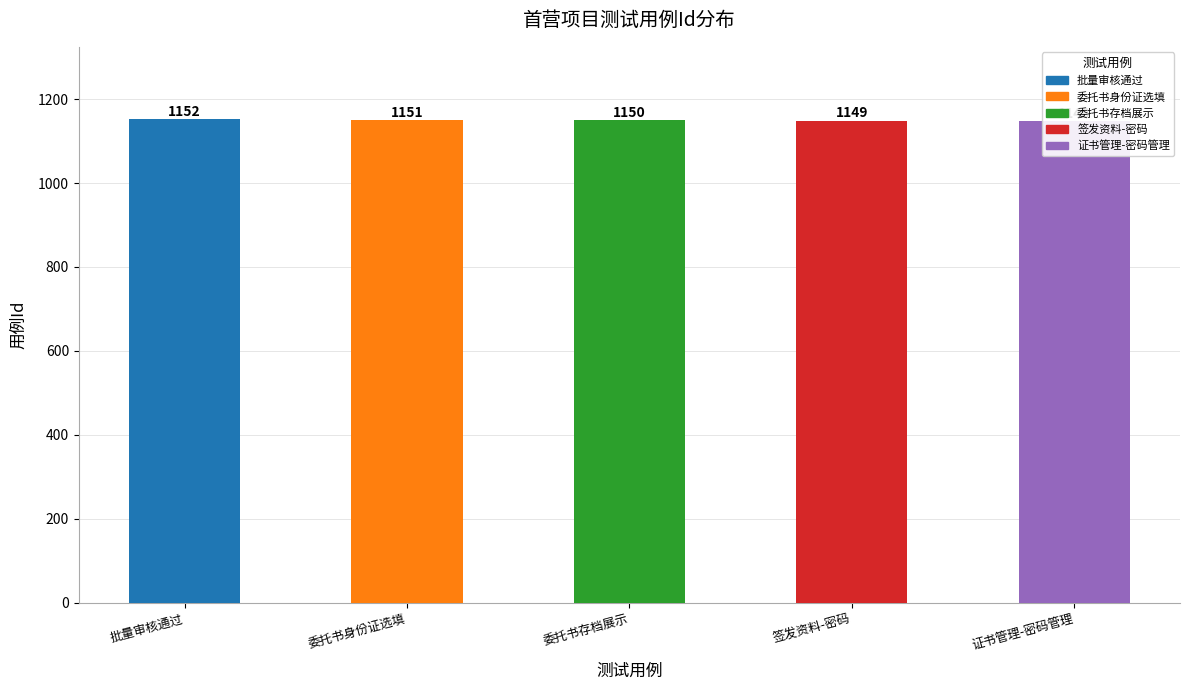

True or false: the data shows 1152 at 企业管理员审核企业首营资料时，可以批量审核通过。提供批量审核.

True